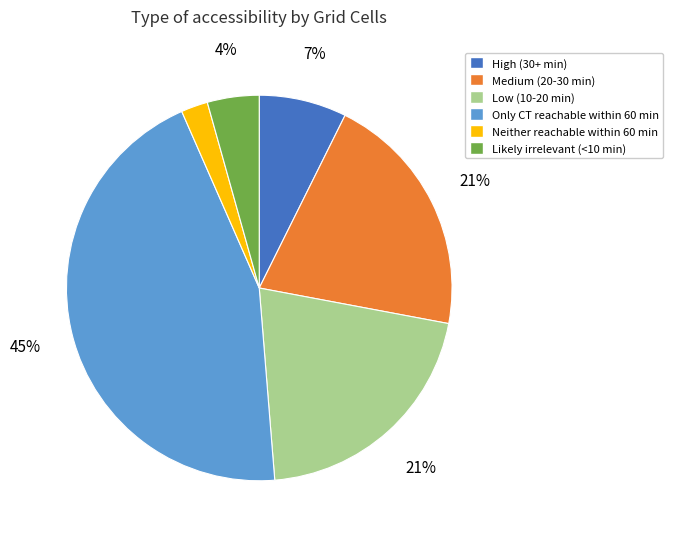

To the nearest percent, what percentage of the pie is Medium (20-30 min)?

21%